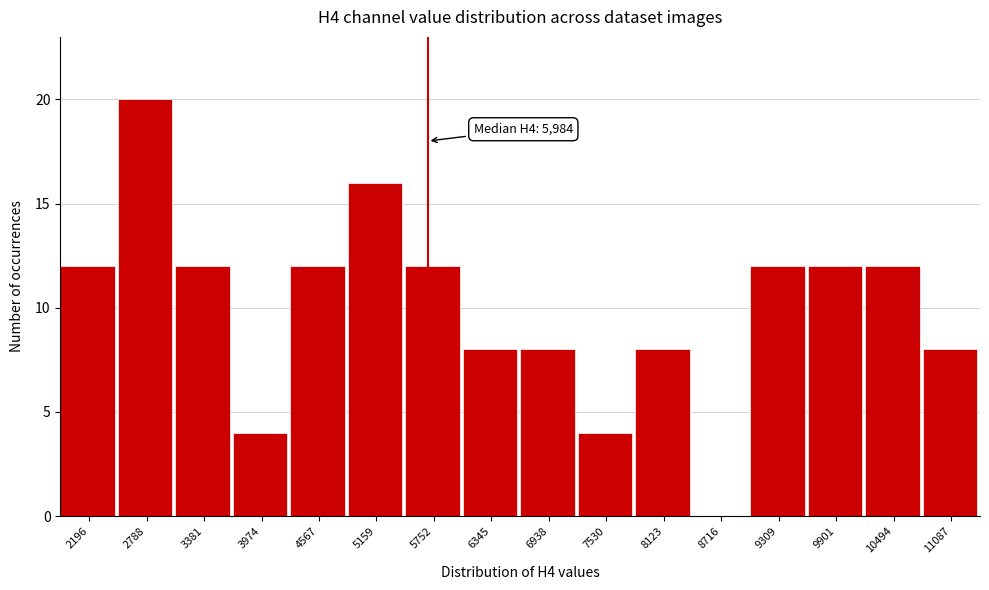

True or false: the data shows 4 at 11087.

False